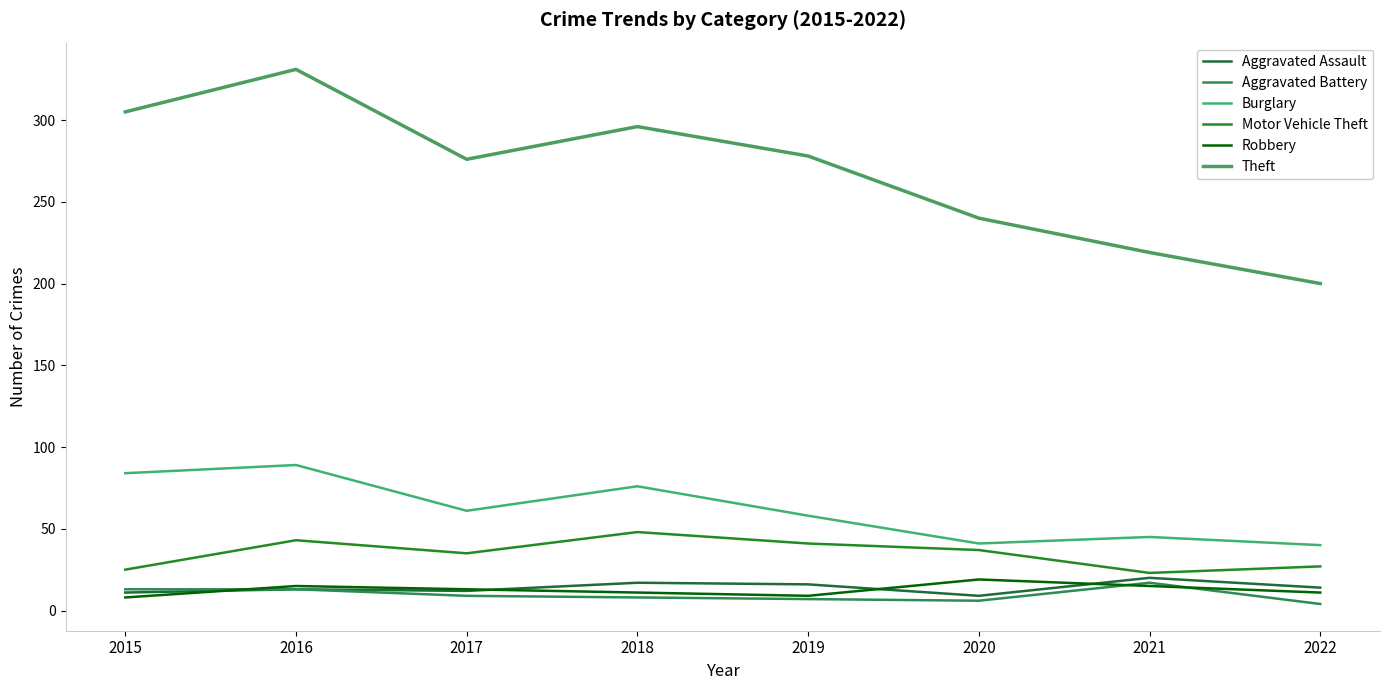

True or false: Motor Vehicle Theft has a value of 27 at 2022.

True